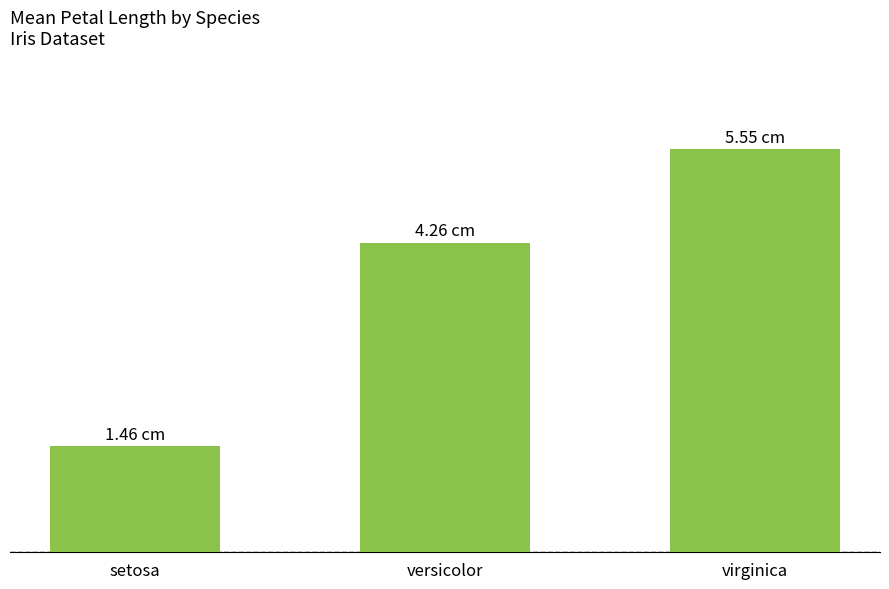

What is the label of the 1st bar from the left?

setosa